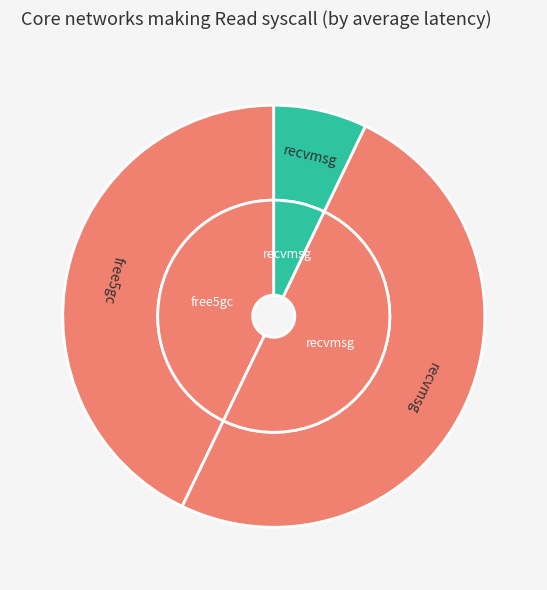

How many segments does this pie chart have?

3